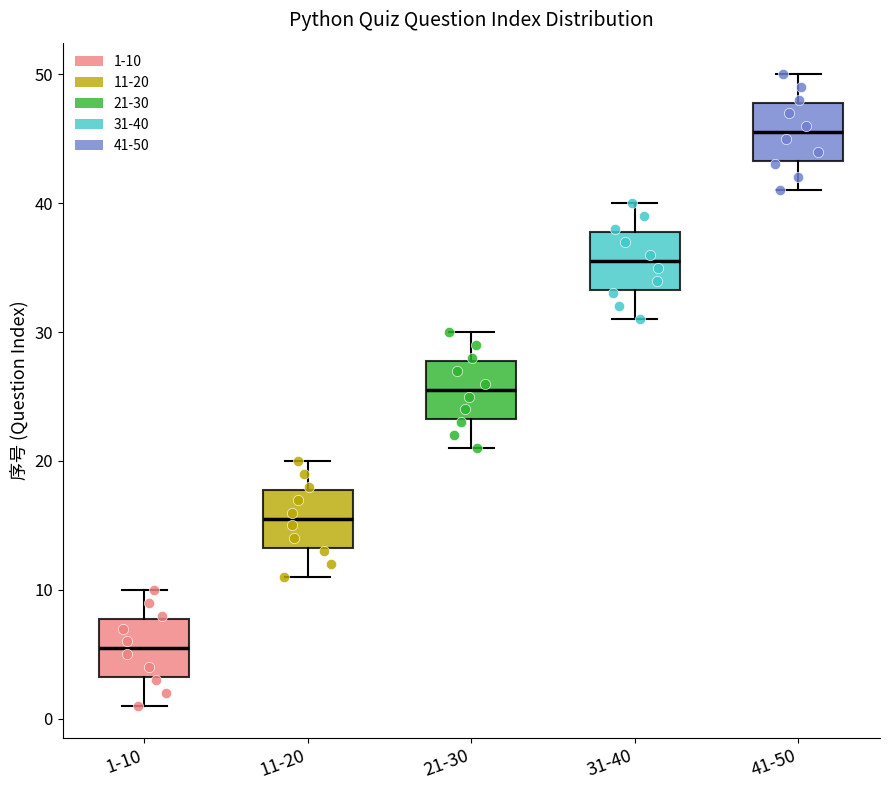

Reading left to right, transcribe this box plot: for each box, give where its median line is, the range the box spans, and where its two whiskers end, as read against the y-axis. The values are not printed on the chart, so give them approximately, as read against the axis.

1-10: median 6, box 3 to 8, whiskers 1 to 10
11-20: median 16, box 13 to 18, whiskers 11 to 20
21-30: median 26, box 23 to 28, whiskers 21 to 30
31-40: median 36, box 33 to 38, whiskers 31 to 40
41-50: median 46, box 43 to 48, whiskers 41 to 50